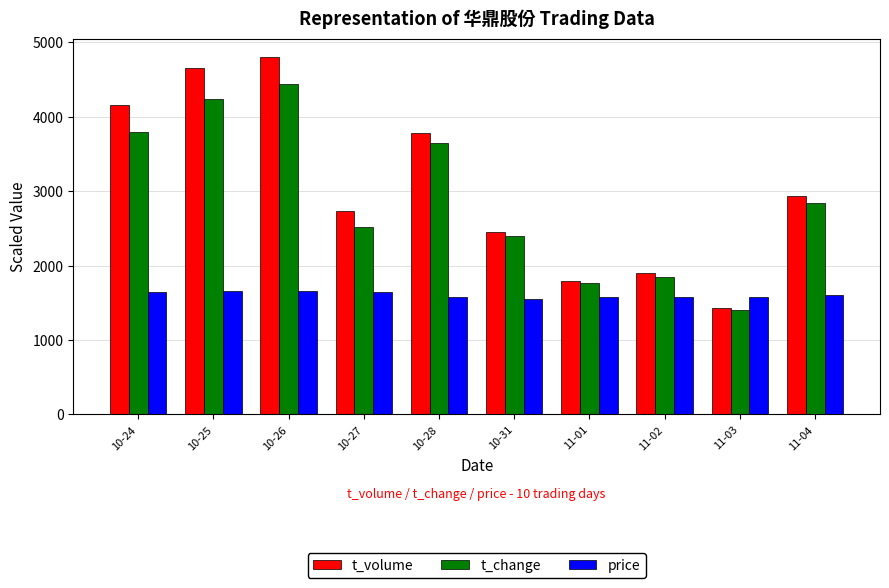

The value of price at 11-01 is 2131.6. True or false?

False